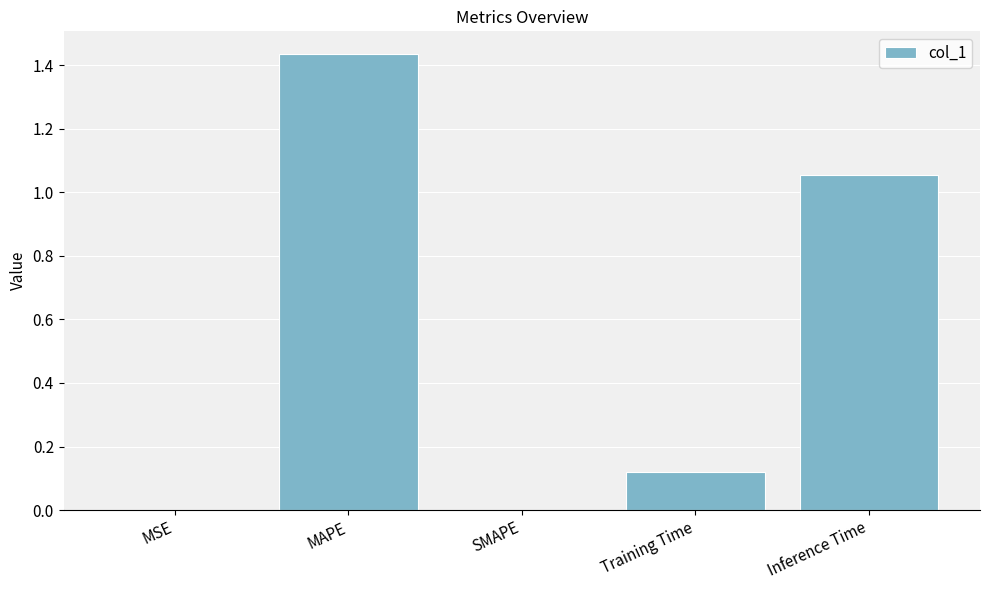

Which has a higher value, SMAPE or MAPE?

MAPE